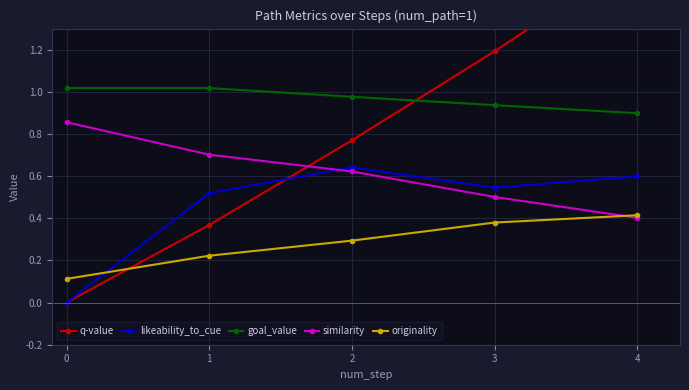

True or false: originality and goal_value cross at least once.

False